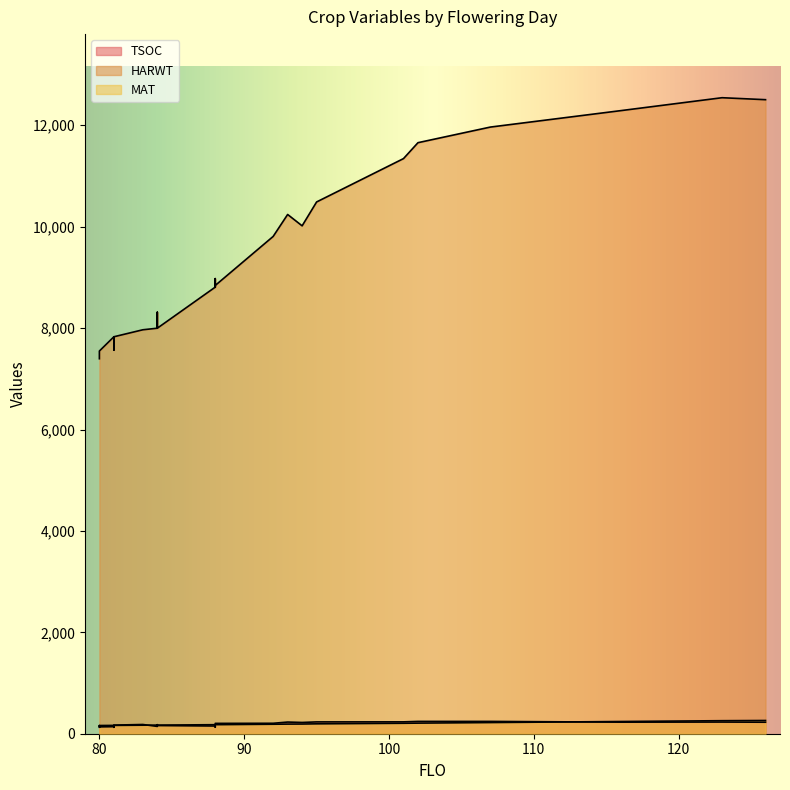

How many times do TSOC and MAT cross each other?

12